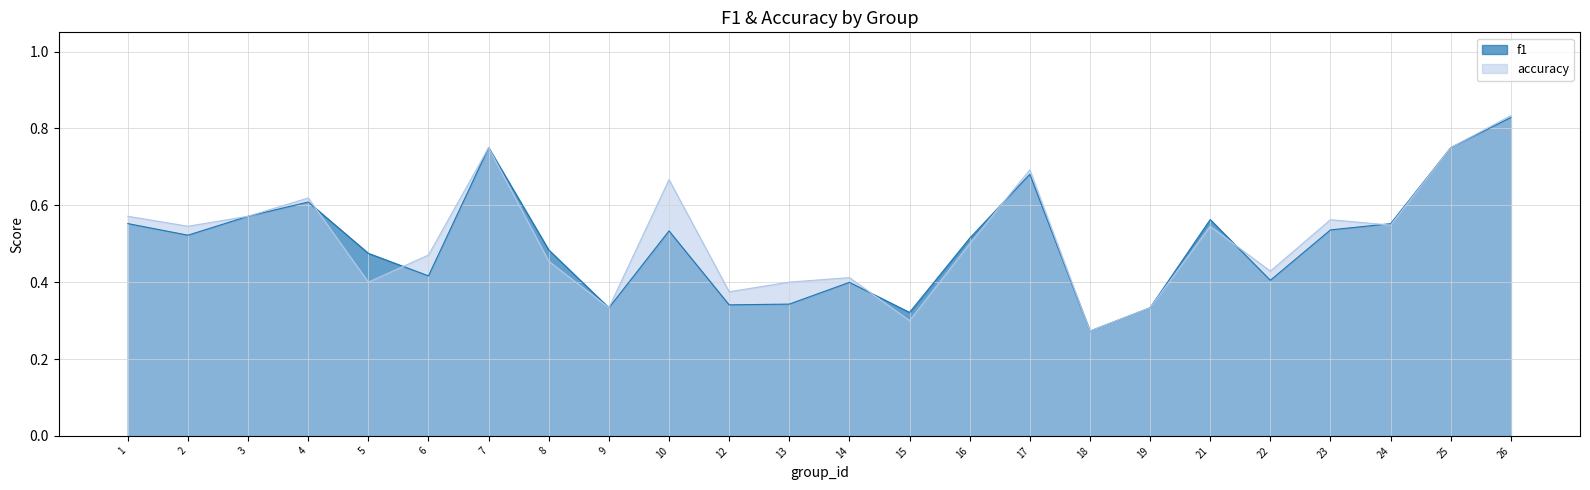

Rank the categories by f1 value from lowest to highest.

18, 15, 9, 19, 12, 13, 14, 22, 6, 5, 8, 16, 2, 10, 23, 24, 1, 21, 3, 4, 17, 7, 25, 26